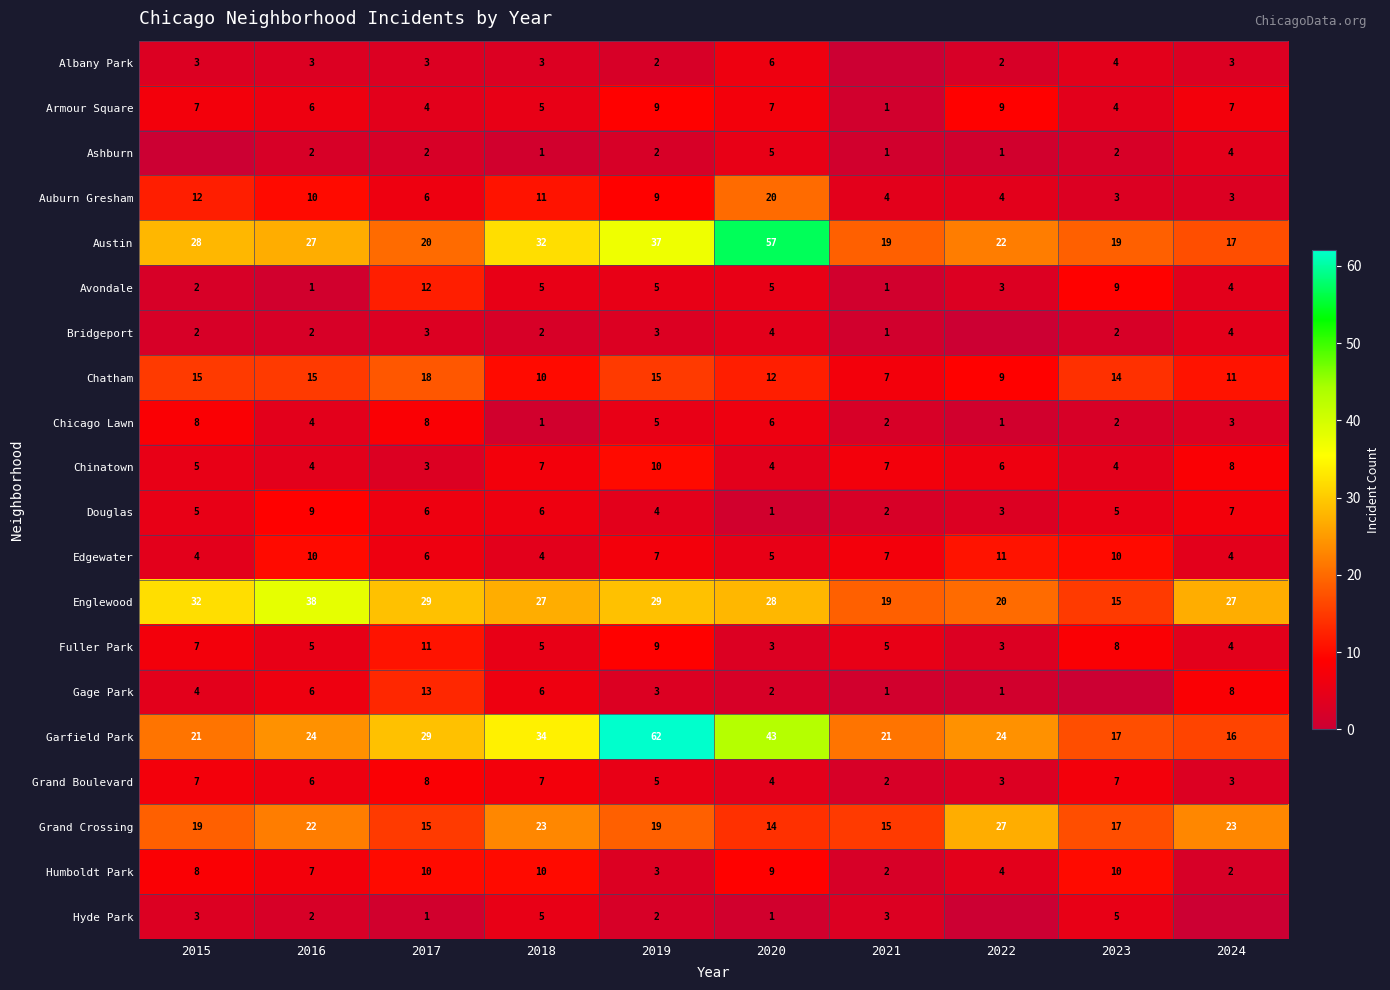

How many categories are shown in the chart?

10